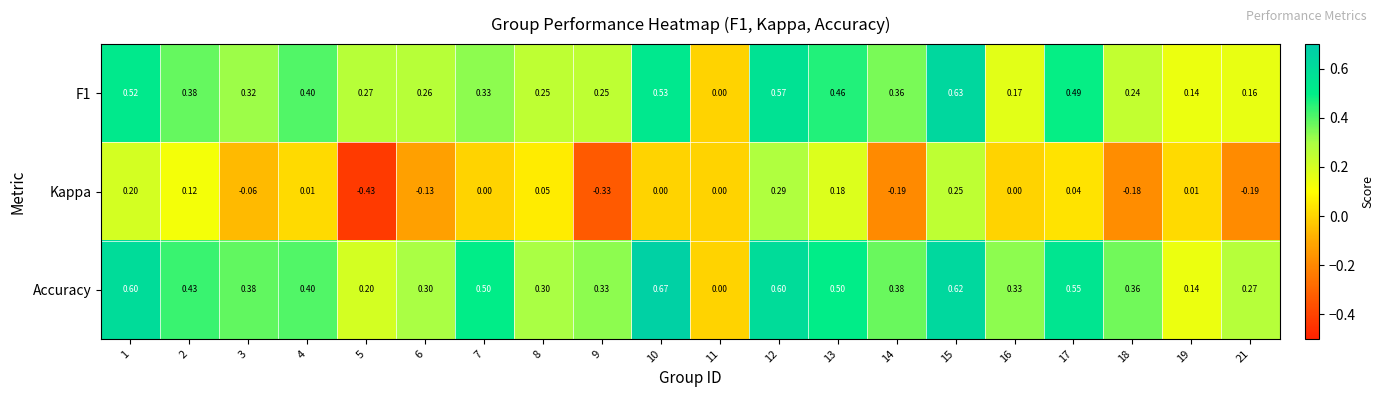

Which series has the largest total across all categories?

Accuracy